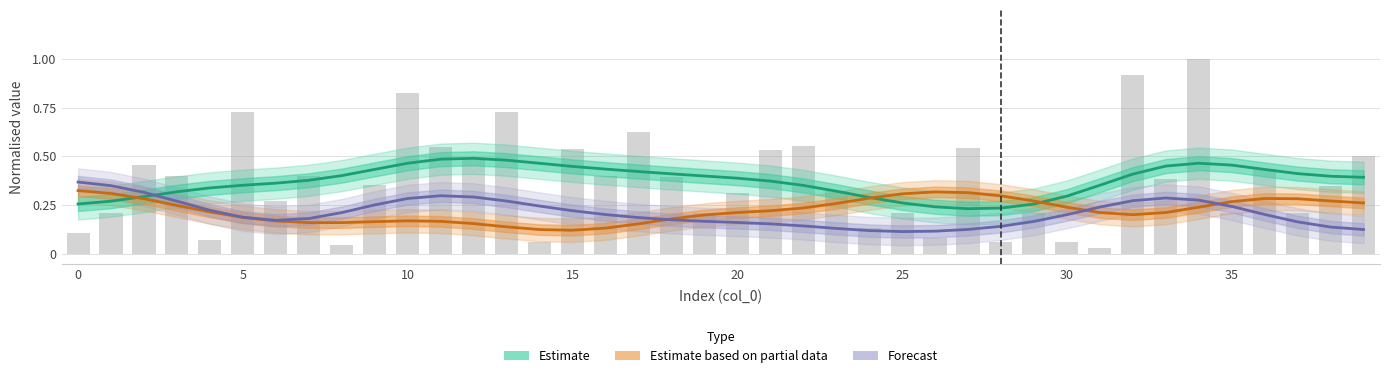

True or false: Estimate (error smooth) has a value of 0.4 at 31.

True